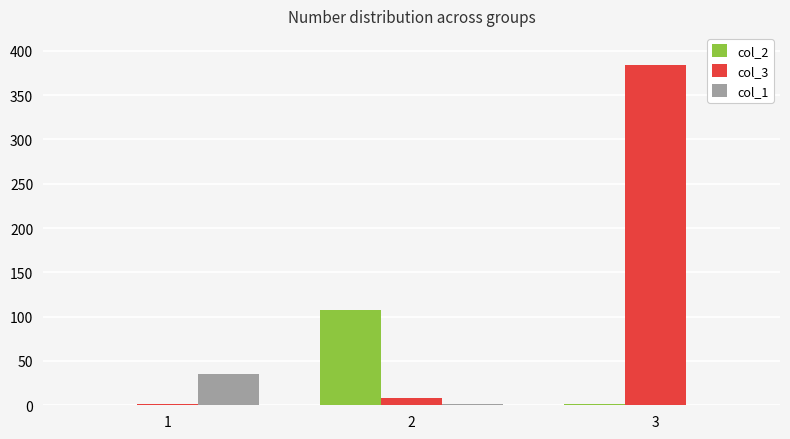

The value of col_3 at 3 is 384. True or false?

True